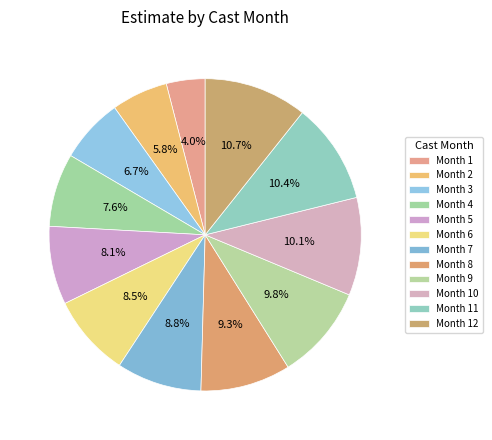

Which slice is the smallest?

1